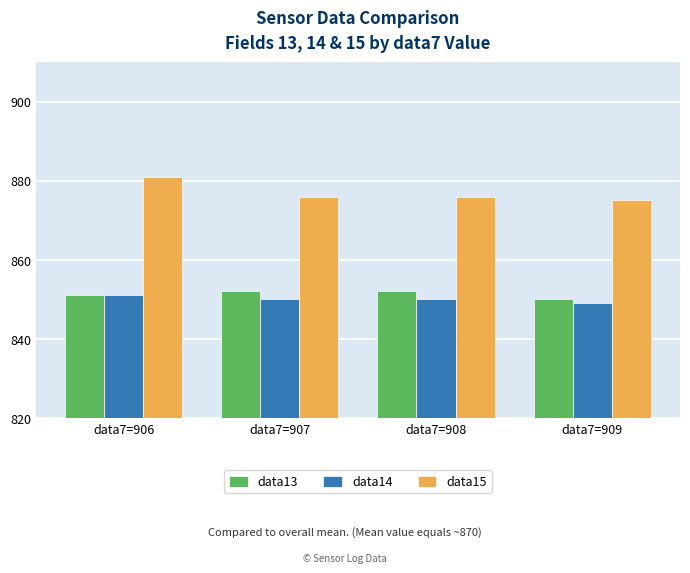

What value does the data14 series have at data7=907?

850